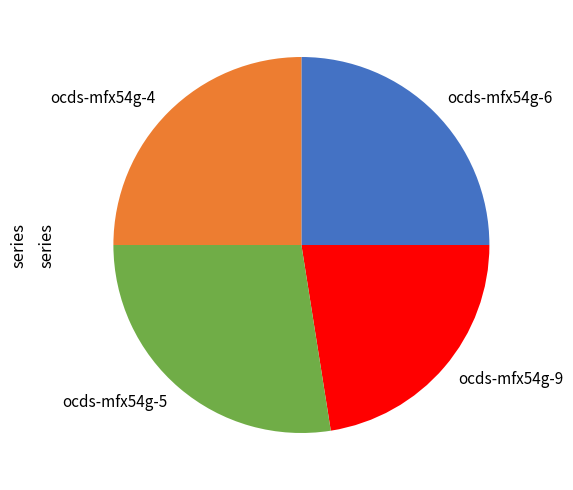

How many slices are in this pie chart?

4